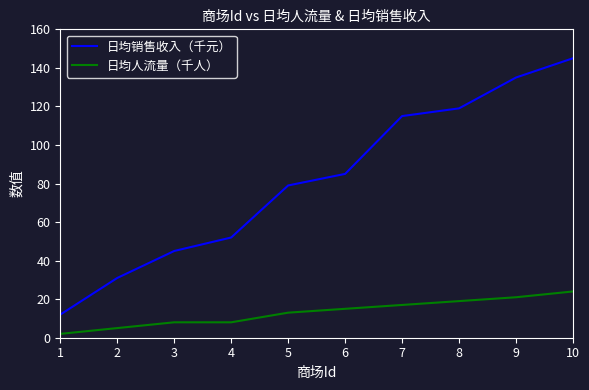

Between 2 and 10, which series saw the biggest shift?

日均销售收入（千元）